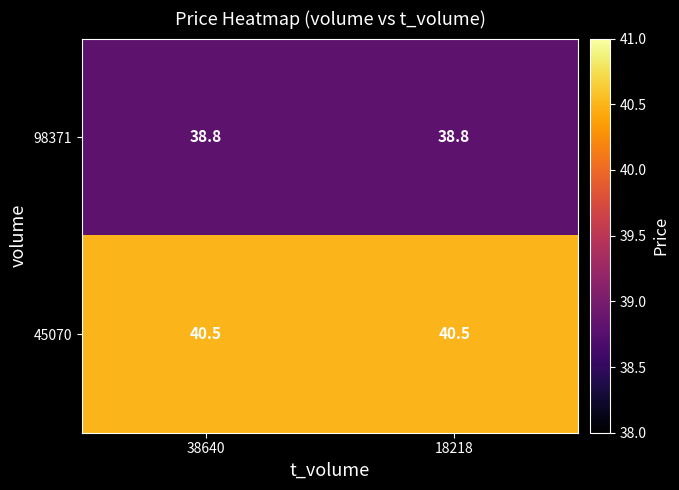

What is the smallest value displayed?

38.8